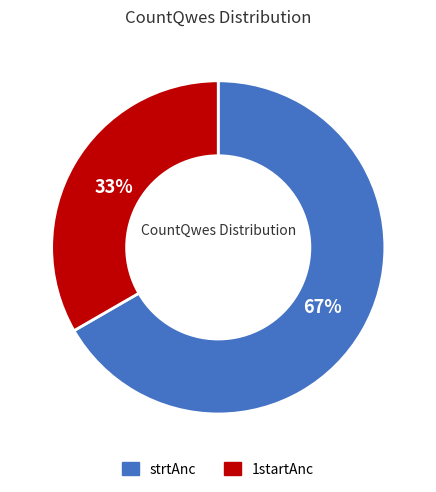

Rank the categories by value from highest to lowest.

strtAnc, 1startAnc